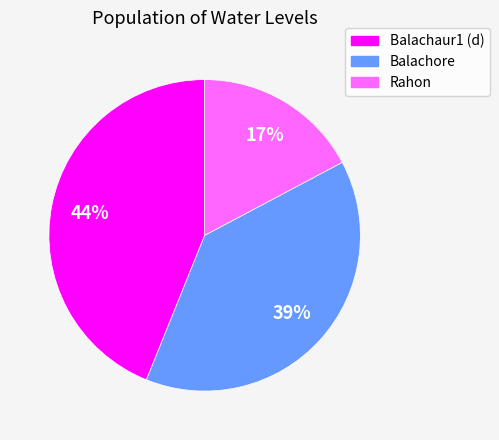

What is the ratio of the value at Balachore to the value at Balachaur1 (d)?

0.9